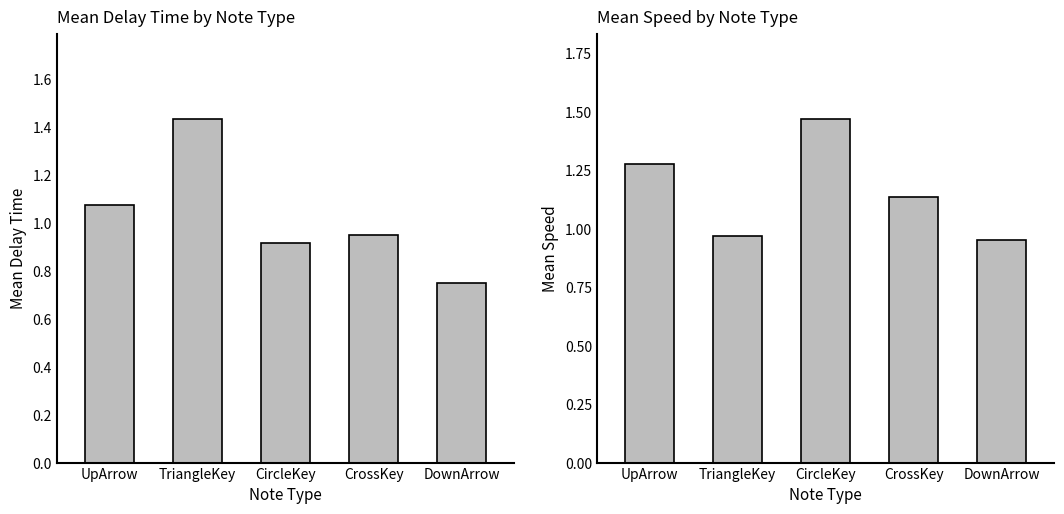

How many data points are less than 1?

2